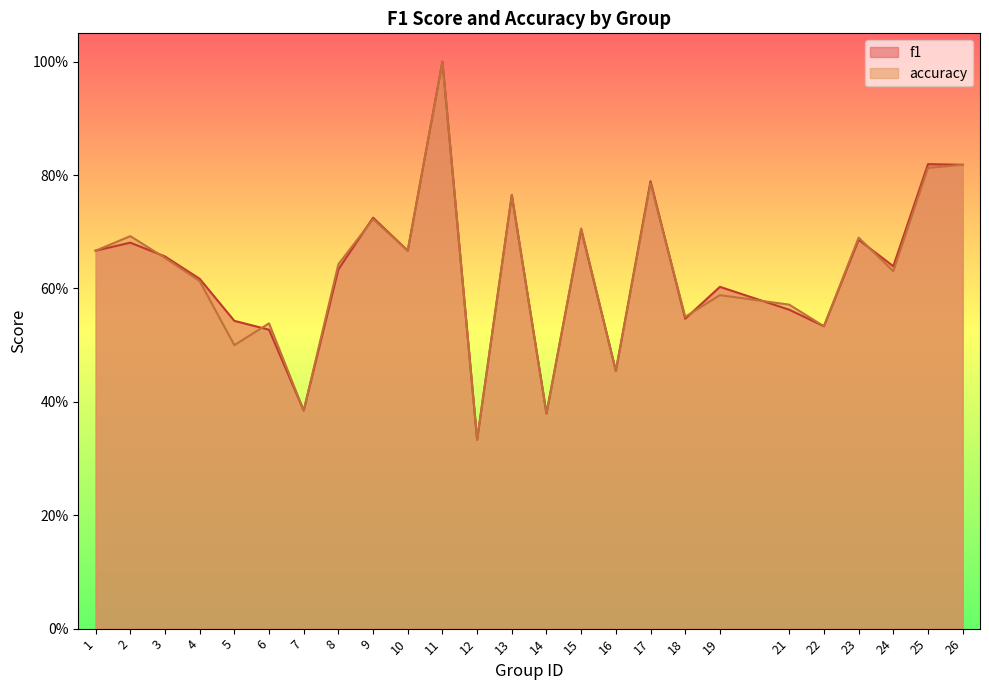

How many categories are shown in the chart?

25